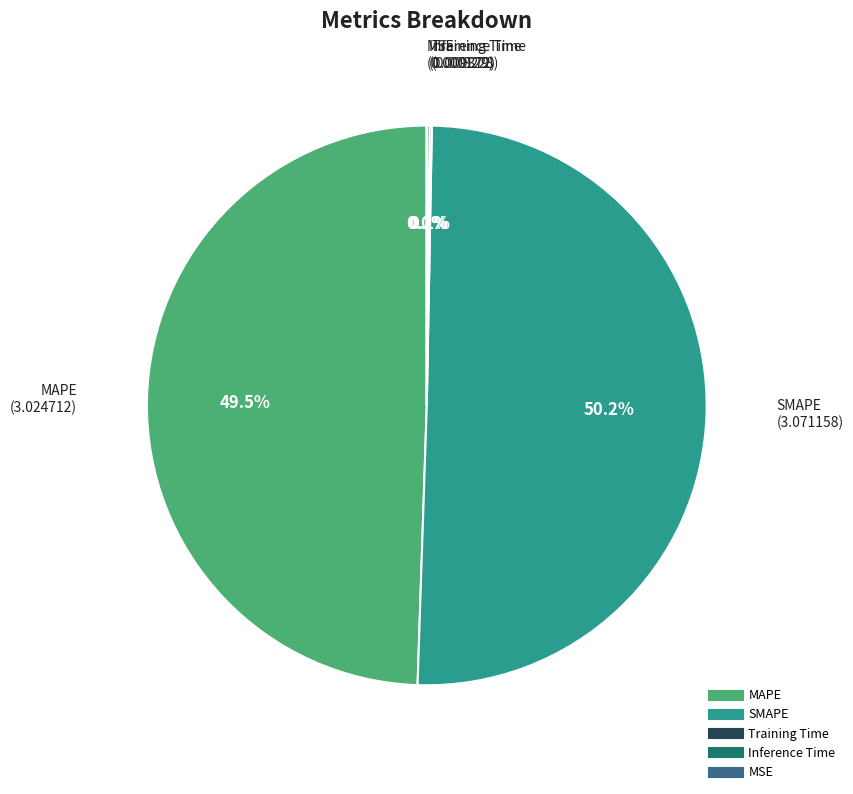

Is MAPE the majority of the pie?

No